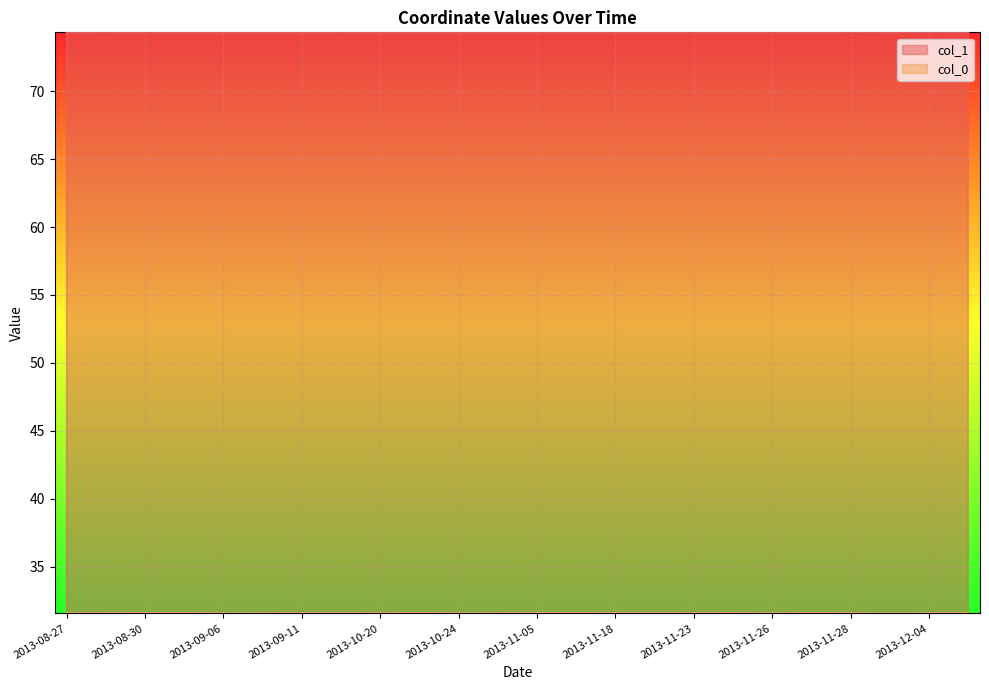

Reading left to right, what are all the values shown in this chart?

col_1: 2013-08-27=74.3	2013-08-27=74.3	2013-08-28=74.3	2013-08-30=74.3	2013-09-04=74.3	2013-09-06=74.3	2013-09-06=74.3	2013-09-09=74.3	2013-09-09=74.3	2013-09-11=74.3	2013-09-11=74.3	2013-09-12=74.3	2013-09-12=74.3	2013-10-20=74.3	2013-10-23=74.3	2013-10-24=74.3	2013-10-27=74.3	2013-10-27=74.3	2013-11-05=74.3	2013-11-16=74.3	2013-11-18=74.3	2013-11-18=74.3	2013-11-18=74.3	2013-11-19=74.3	2013-11-19=74.3	2013-11-19=74.3	2013-11-19=74.3	2013-11-19=74.3	2013-11-19=74.3	2013-11-23=74.3	2013-11-23=74.3	2013-11-23=74.3	2013-11-24=74.3	2013-11-26=74.3	2013-11-27=74.3	2013-11-28=74.3	2013-12-02=74.3	2013-12-04=74.3	2013-12-08=74.3	2013-12-08=74.3
col_0: 2013-08-27=31.6	2013-08-27=31.6	2013-08-28=31.6	2013-08-30=31.6	2013-09-04=31.6	2013-09-06=31.6	2013-09-06=31.6	2013-09-09=31.6	2013-09-09=31.6	2013-09-11=31.6	2013-09-11=31.6	2013-09-12=31.6	2013-09-12=31.6	2013-10-20=31.6	2013-10-23=31.6	2013-10-24=31.6	2013-10-27=31.6	2013-10-27=31.6	2013-11-05=31.6	2013-11-16=31.6	2013-11-18=31.6	2013-11-18=31.6	2013-11-18=31.6	2013-11-19=31.6	2013-11-19=31.6	2013-11-19=31.6	2013-11-19=31.6	2013-11-19=31.6	2013-11-19=31.6	2013-11-23=31.6	2013-11-23=31.6	2013-11-23=31.6	2013-11-24=31.6	2013-11-26=31.6	2013-11-27=31.6	2013-11-28=31.6	2013-12-02=31.5	2013-12-04=31.6	2013-12-08=31.6	2013-12-08=31.6